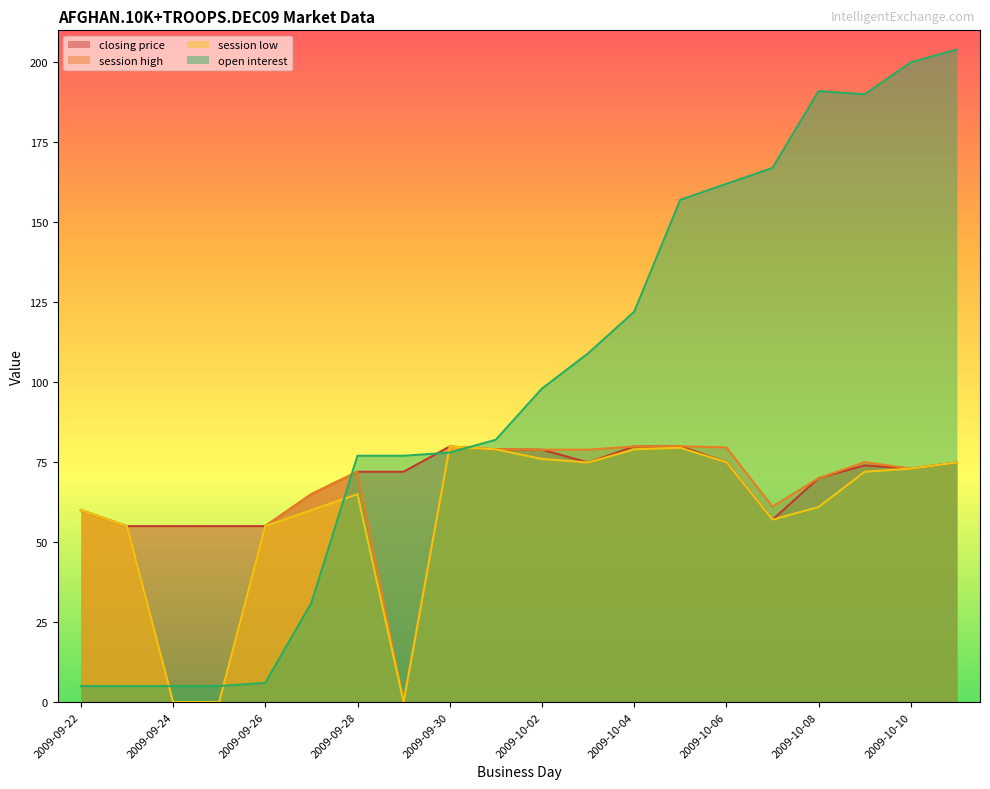

True or false: closing price has a value of 23.8 at 2009-10-05.

False